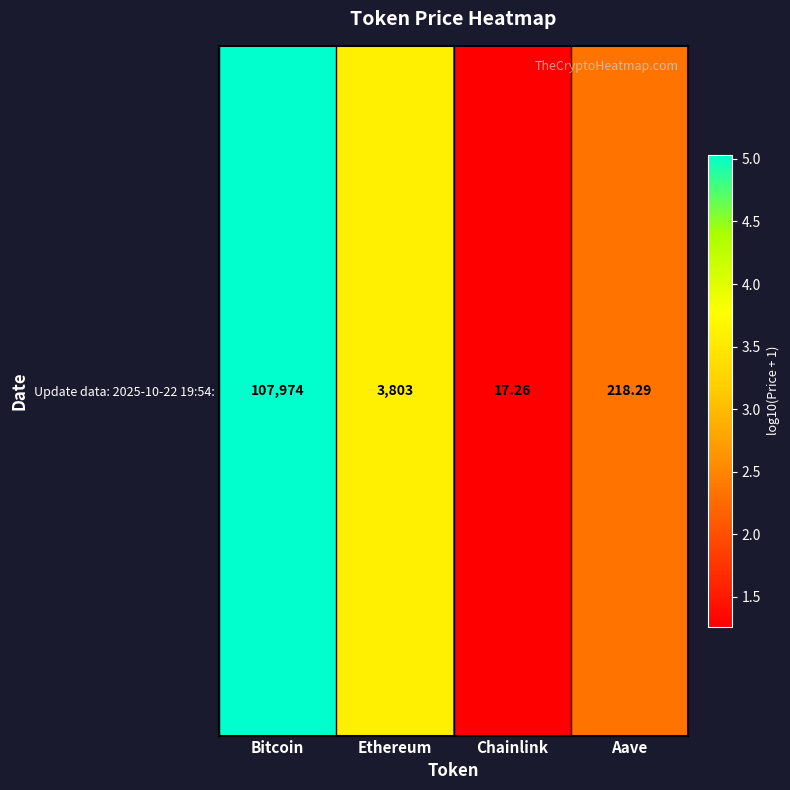

What is the change in value from Bitcoin to Chainlink?

-3.8